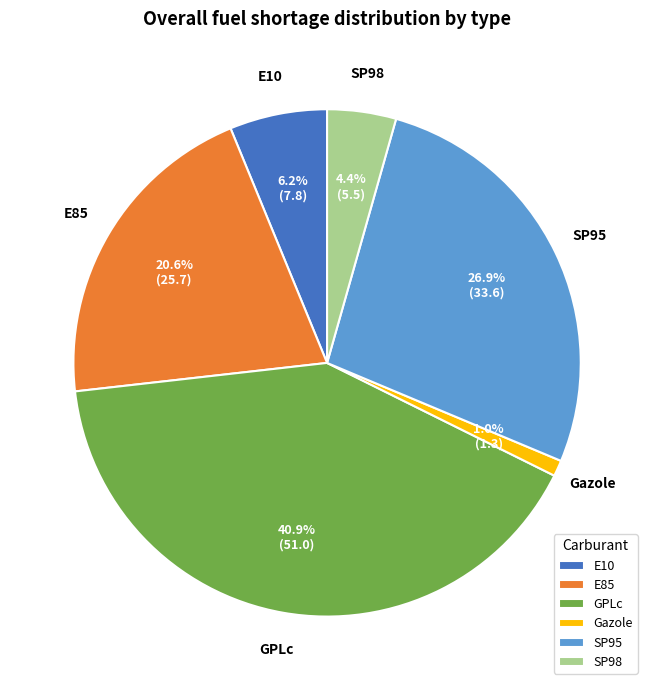

Between SP98 and GPLc, which is larger?

GPLc